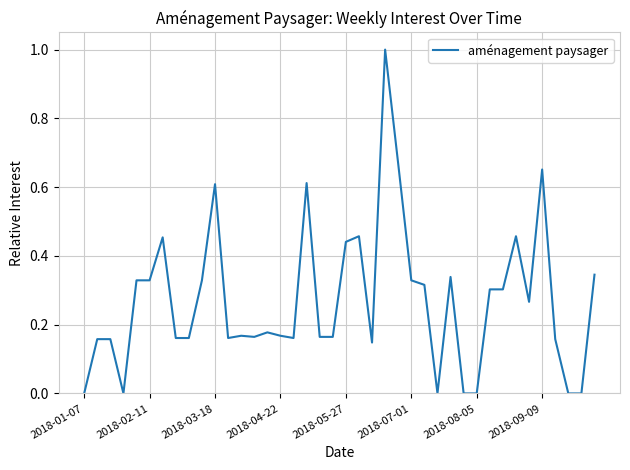

What is the difference between the maximum and minimum values?

1.0